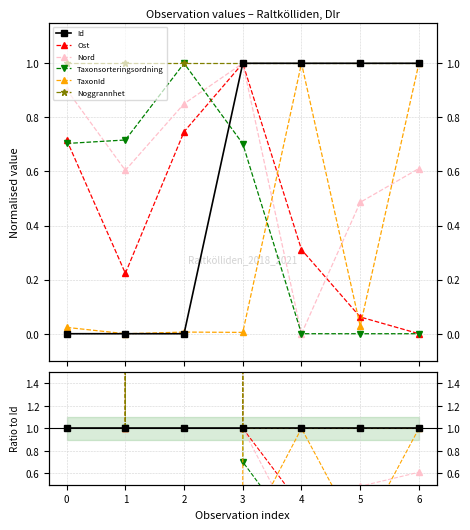

True or false: Noggrannhet and Taxonsorteringsordning cross at least once.

False